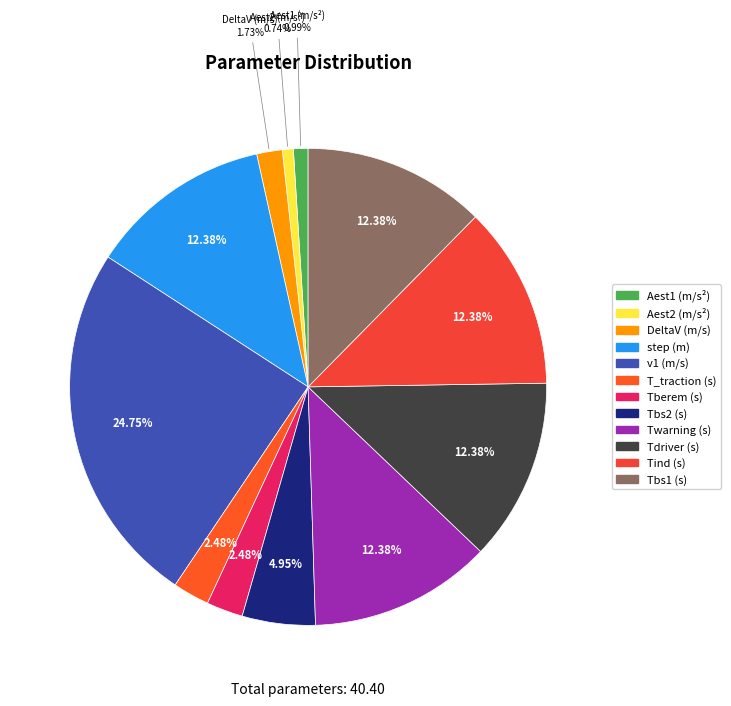

Which slice is the largest?

v1 (m/s)